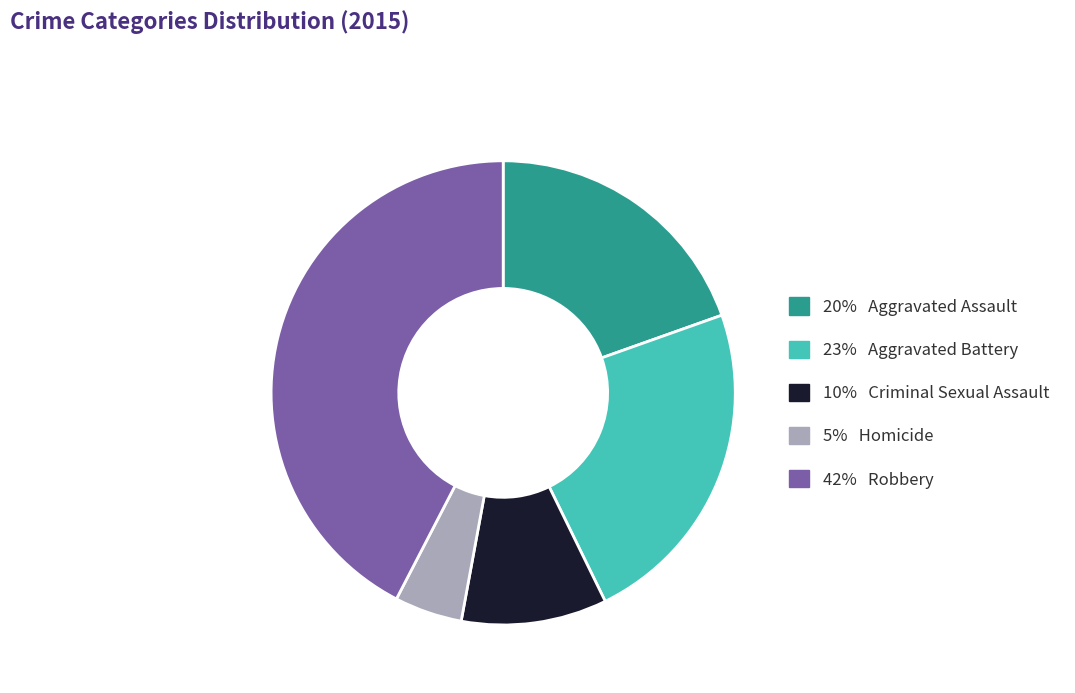

Is there any slice that represents more than half of the pie?

No